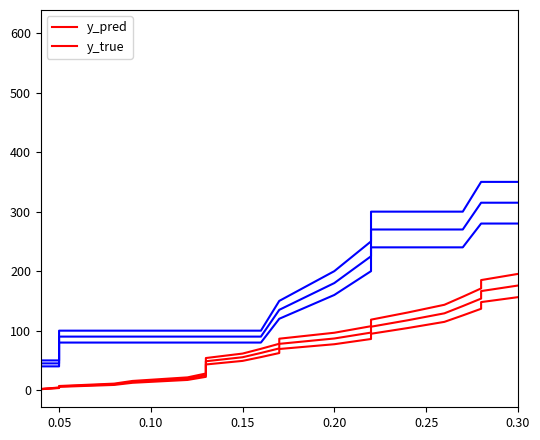

How many times do y_true_1 and y_pred_1 cross each other?

1